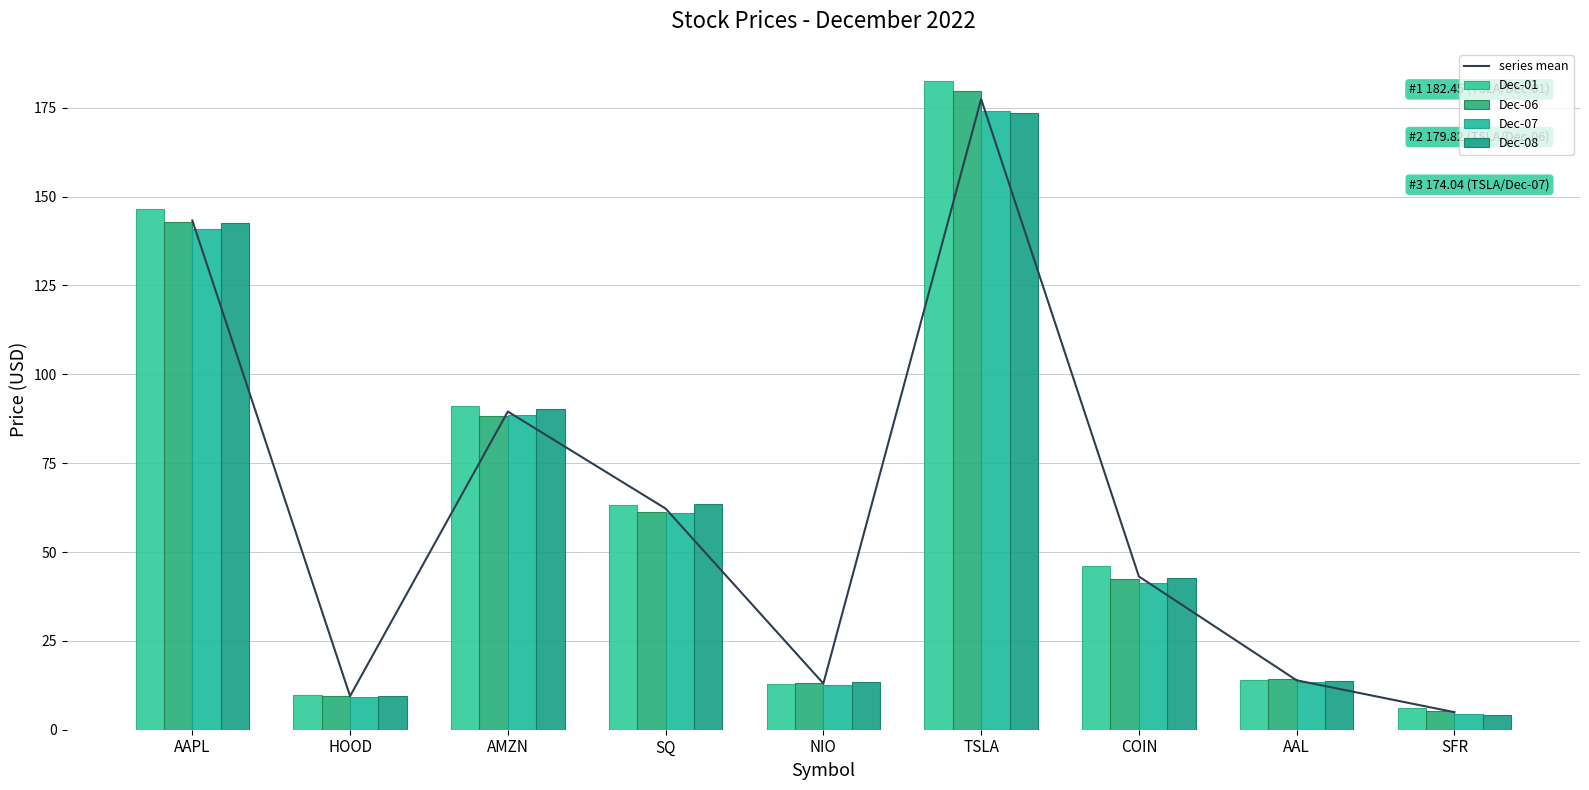

At how many categories does at least one series exceed 58?

4